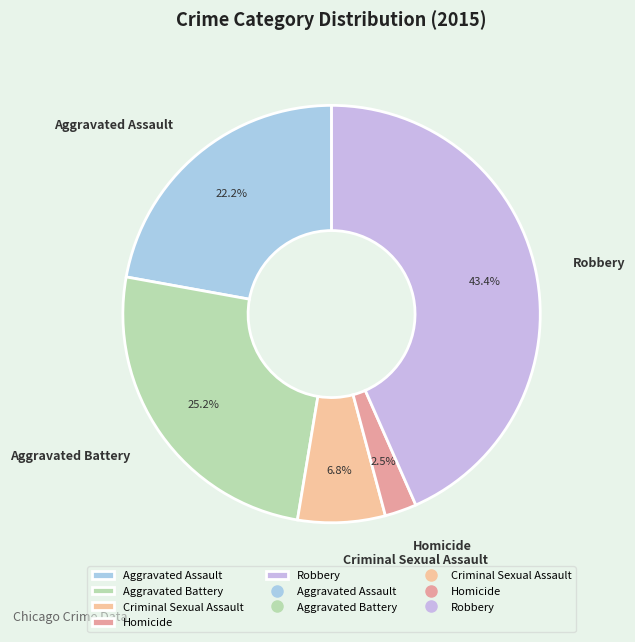

Rank the categories by value from lowest to highest.

Homicide, Criminal Sexual Assault, Aggravated Assault, Aggravated Battery, Robbery